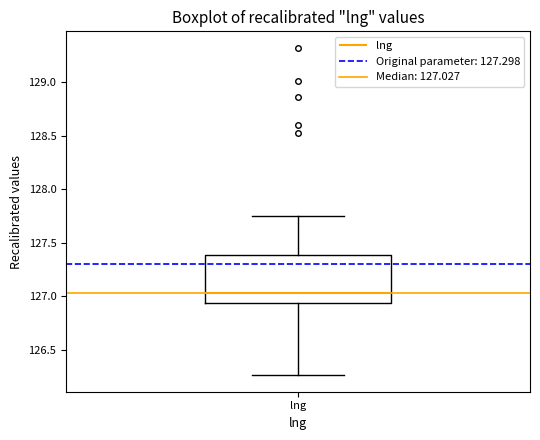

Transcribe this box plot: give where the median line is, the range the box spans, and where the two whiskers end, as read against the y-axis. The values are not printed on the chart, so give them approximately, as read against the axis.

median 127.05, box 126.95 to 127.40, whiskers 126.25 to 127.75